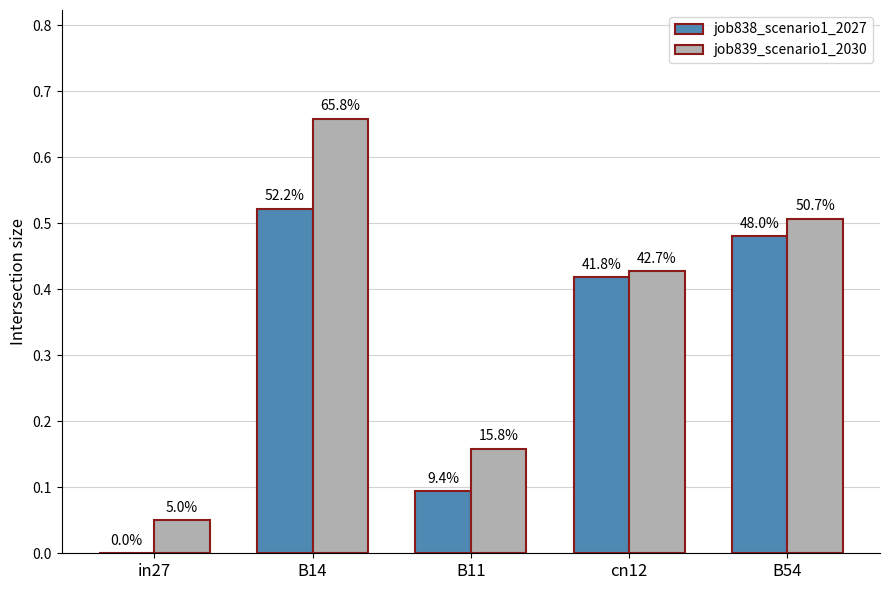

At cn12, list the series in order from smallest to largest.

job838_scenario1_2027, job839_scenario1_2030